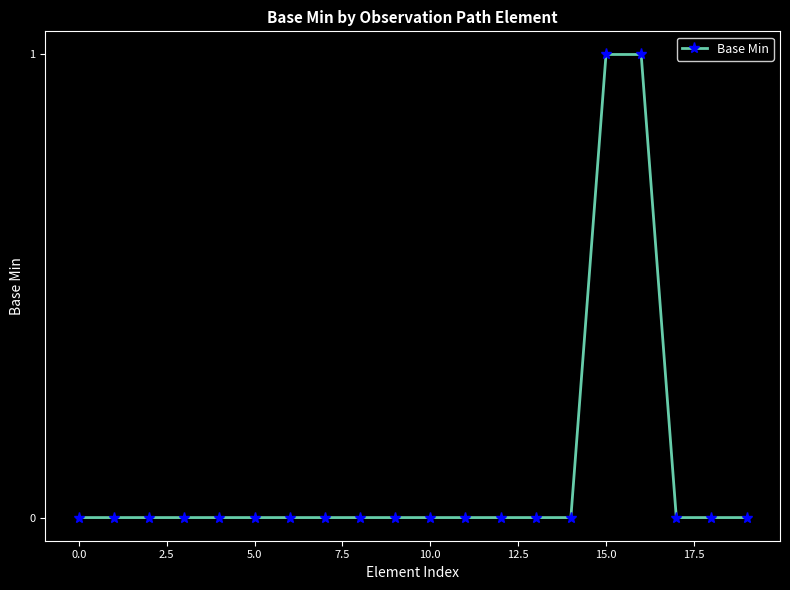

Reading right to left, transcribe all the data shown in this chart.

0	0	0	1	1	0	0	0	0	0	0	0	0	0	0	0	0	0	0	0